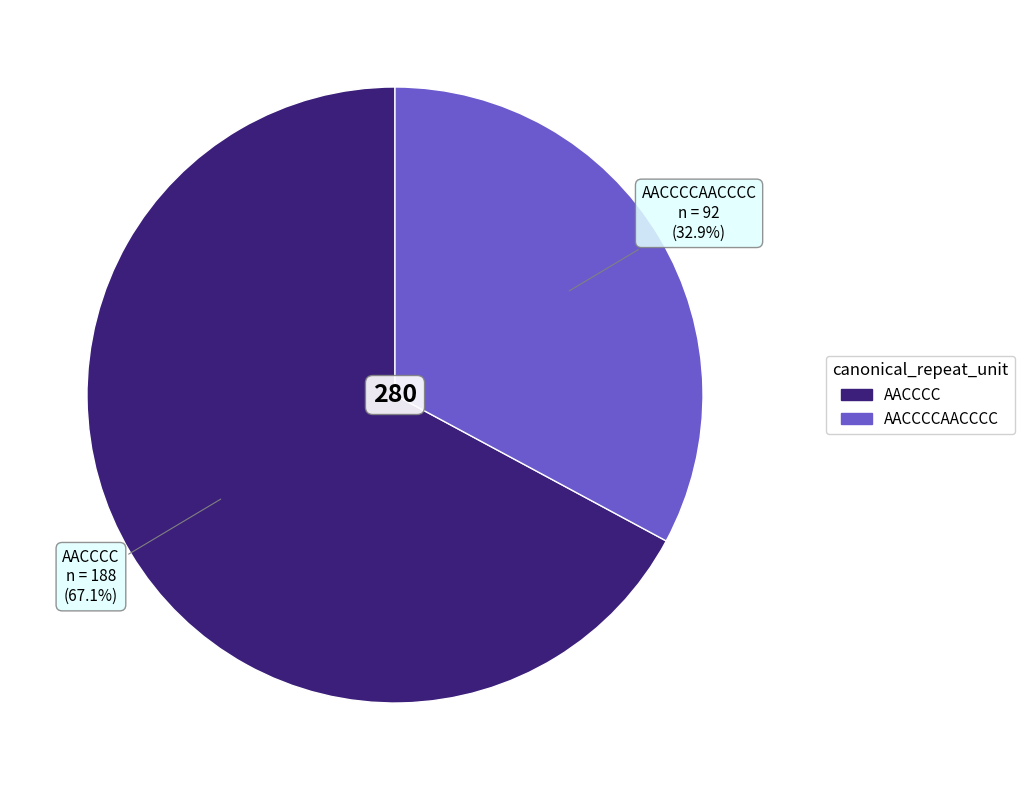

Between AACCCCAACCCC and AACCCC, which is larger?

AACCCC